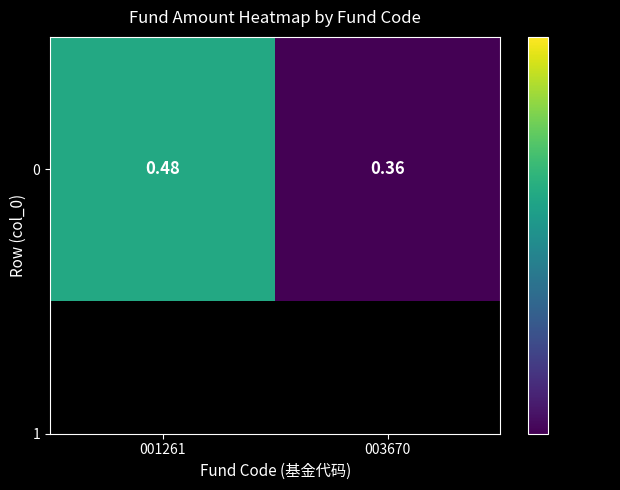

The chart shows a value of 0.5 at 001261. True or false?

True